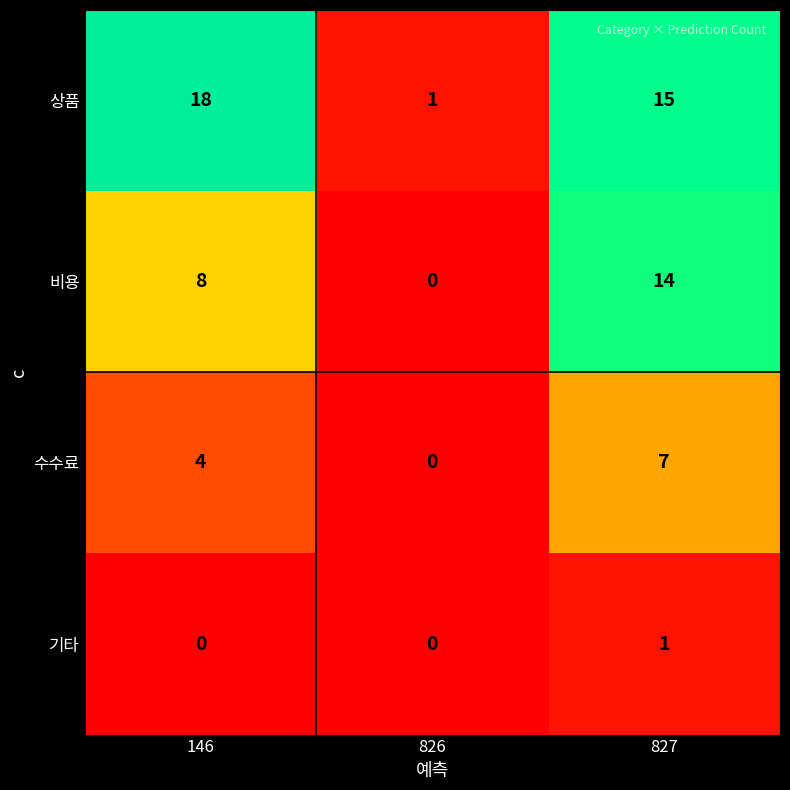

At 146, list the series in order from smallest to largest.

기타, 수수료, 비용, 상품